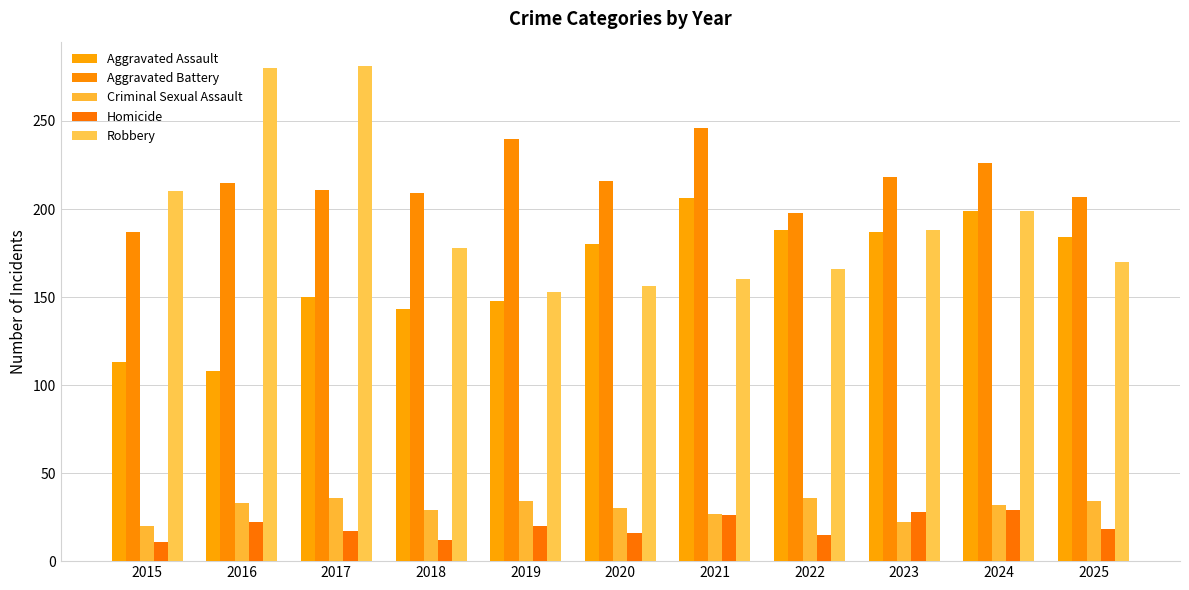

What is the approximate value of Aggravated Assault at 2025, to the nearest 10?

180